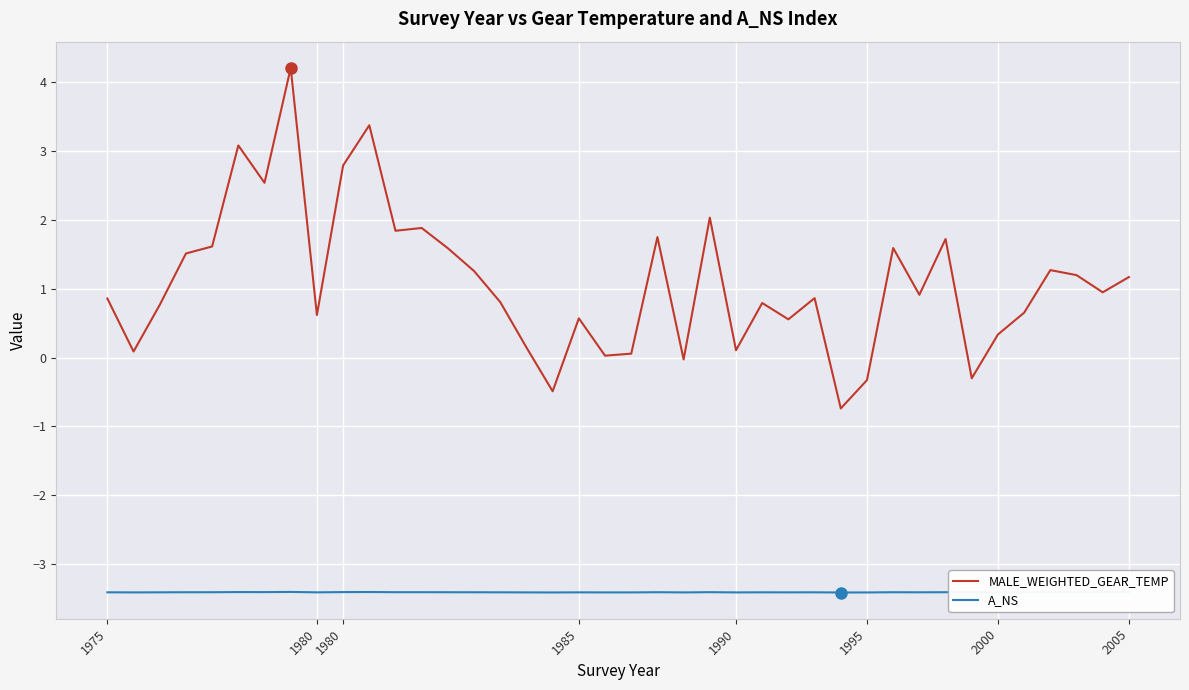

Which series has the widest spread of values?

MALE_WEIGHTED_GEAR_TEMP